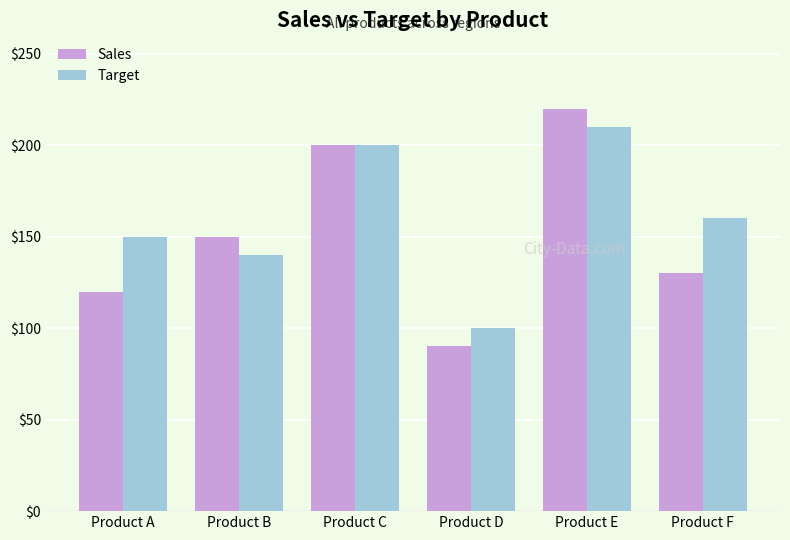

Which category has the lowest value across all series?

Product D